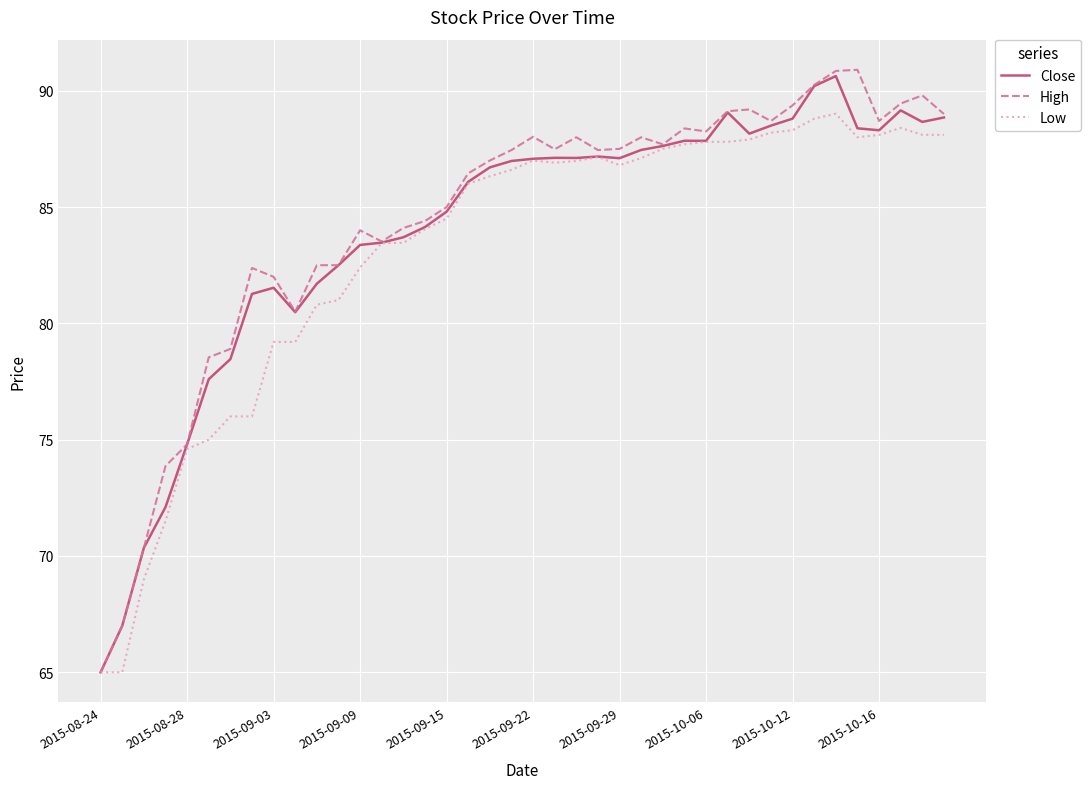

What is the maximum value for High?

90.9